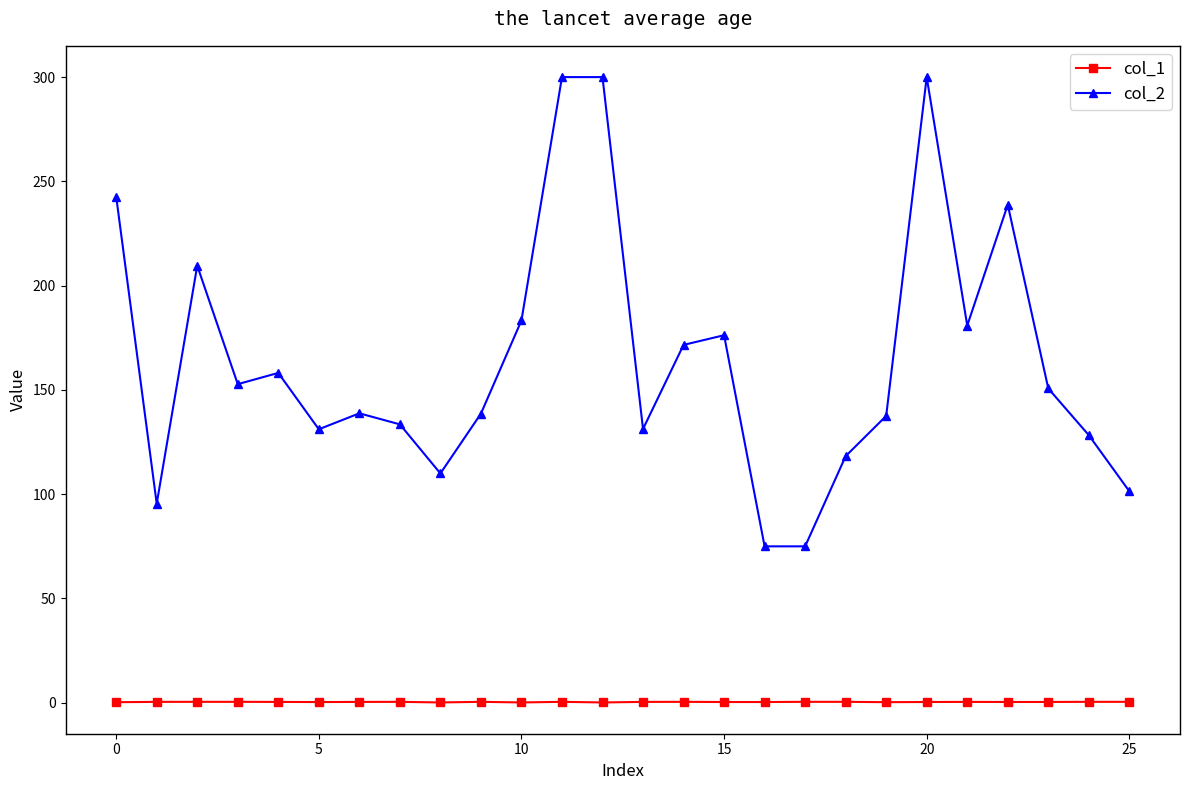

Which series has the widest spread of values?

col_2